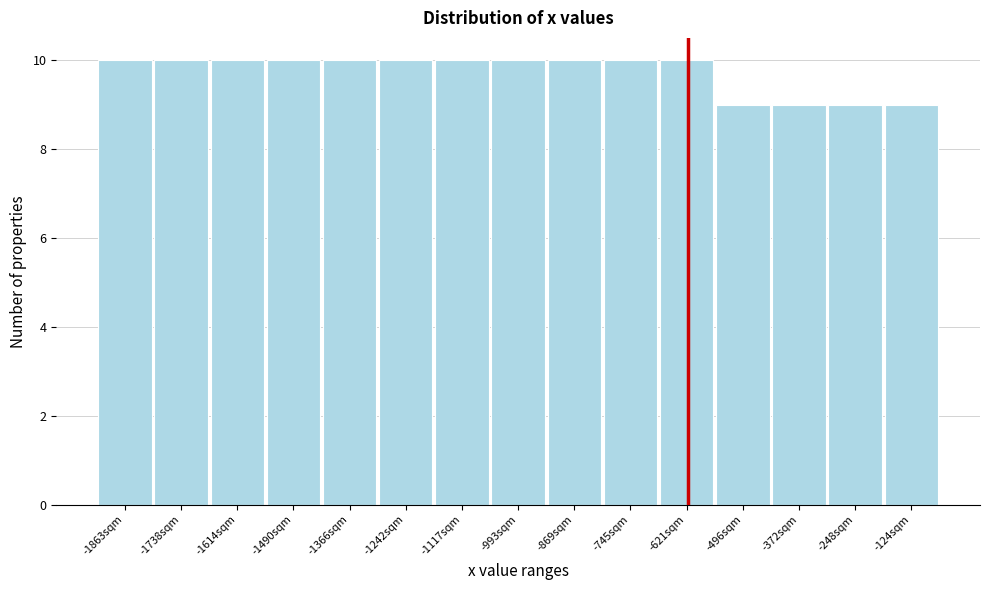

Reading left to right, list all the values displayed in this chart.

-1863sqm=10	-1738sqm=10	-1614sqm=10	-1490sqm=10	-1366sqm=10	-1242sqm=10	-1117sqm=10	-993sqm=10	-869sqm=10	-745sqm=10	-621sqm=10	-496sqm=9	-372sqm=9	-248sqm=9	-124sqm=9